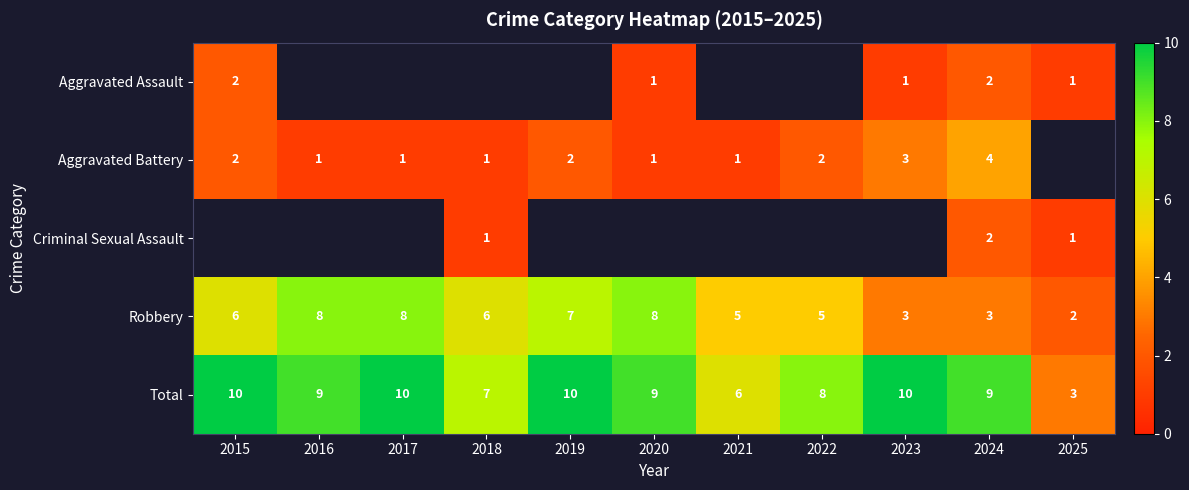

How many data points in Robbery are less than 6?

5